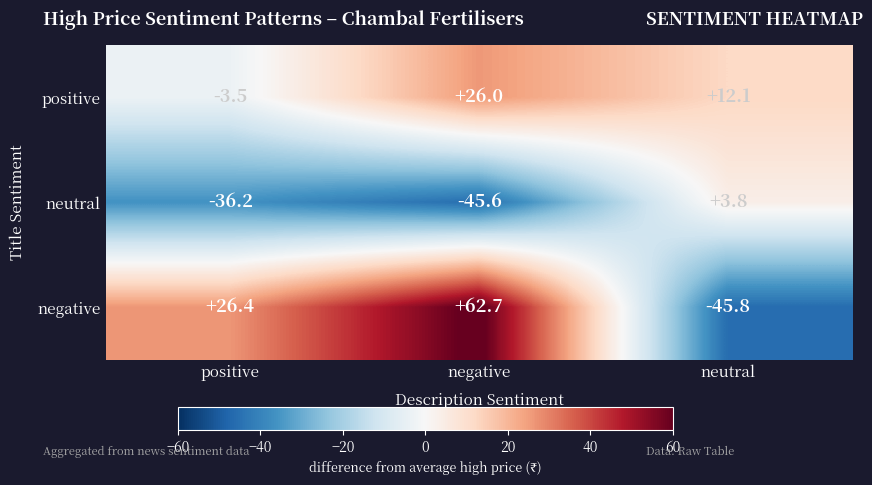

The neutral series shows -15.6 at negative. True or false?

False